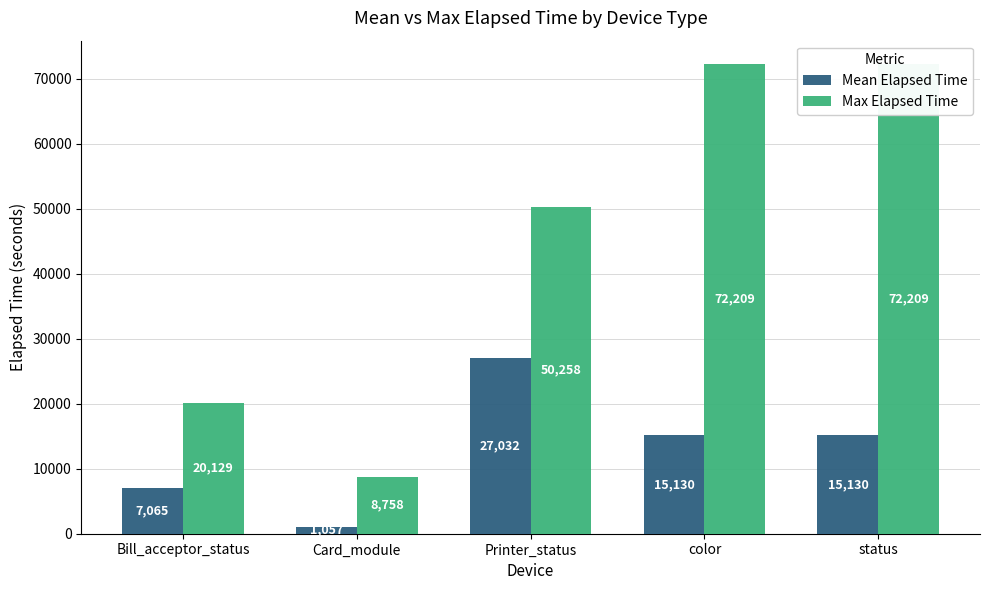

Rank the categories by Max Elapsed Time value from lowest to highest.

Card_module, Bill_acceptor_status, Printer_status, color, status